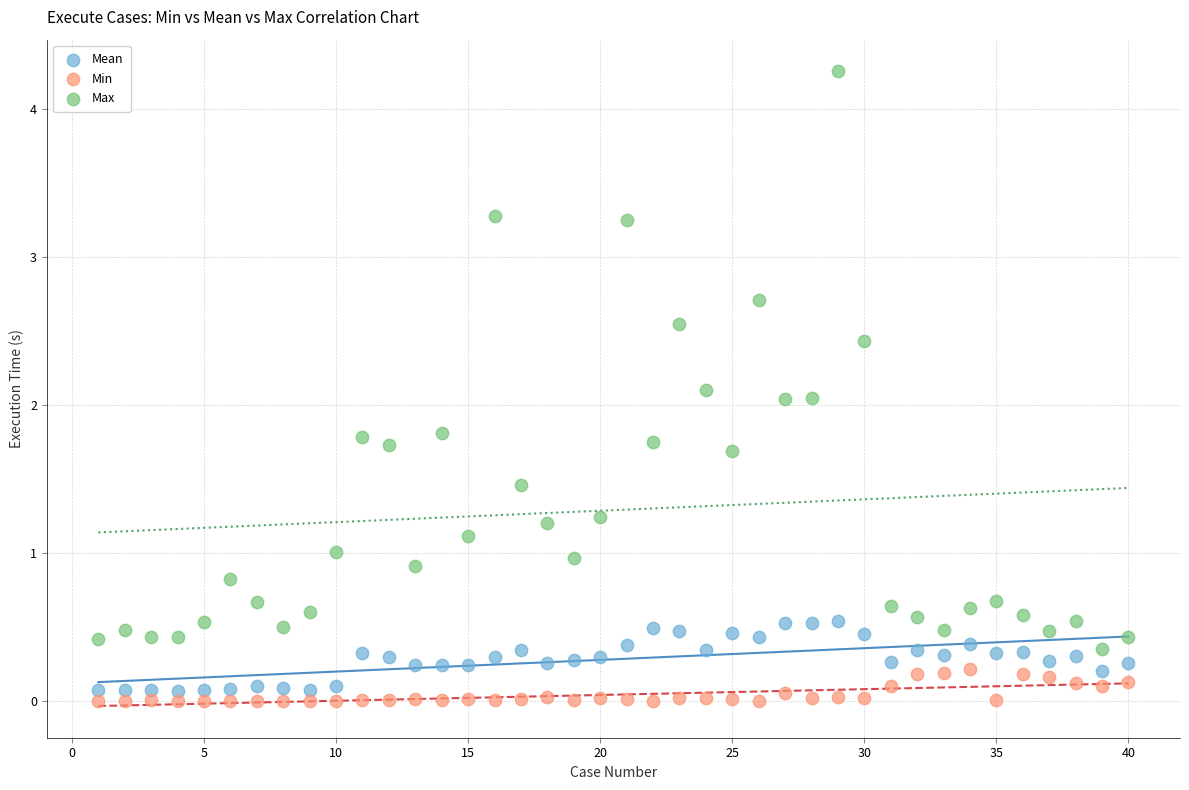

Across all data points, what is the range of X values (max minus min)?

39.0